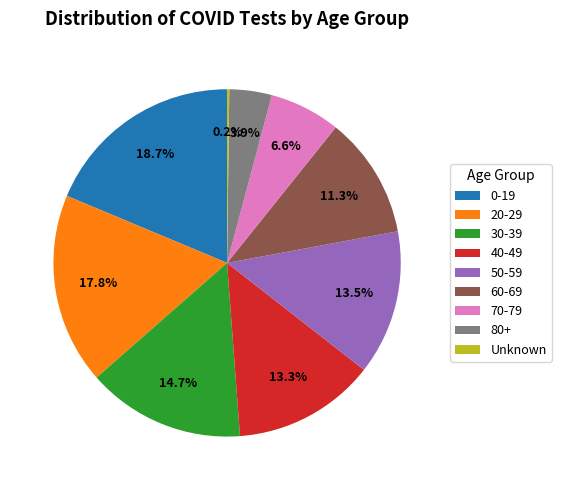

Is the sum of 20-29 and 30-39 greater than half?

No